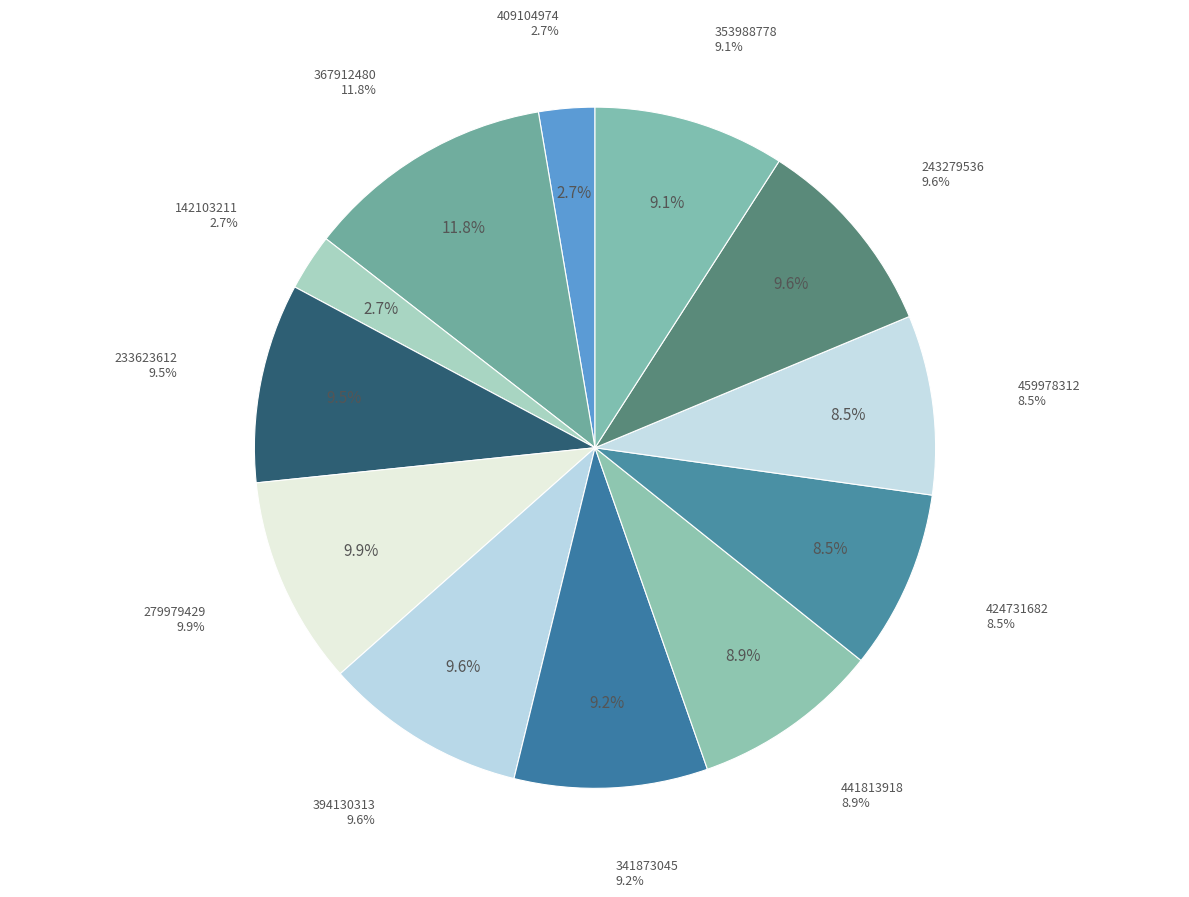

Do 424731682 and 279979429 together represent more than half of the pie?

No